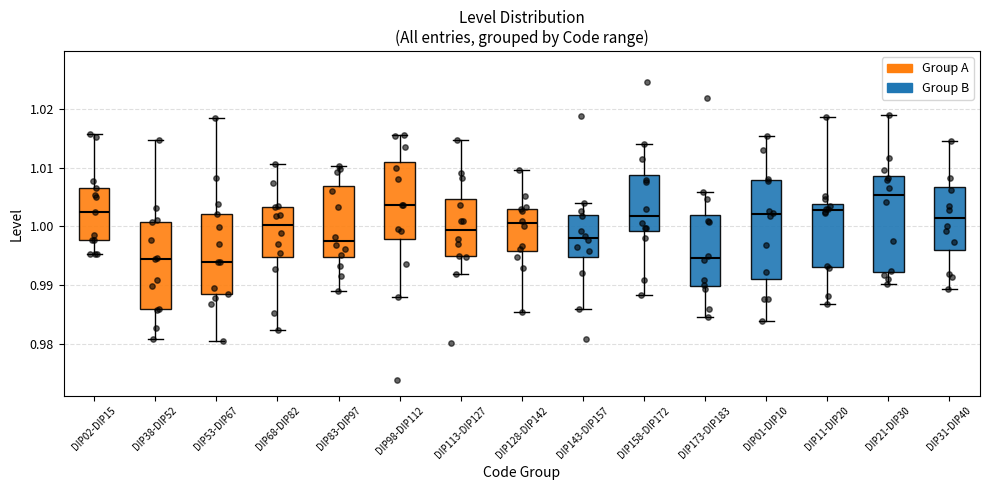

Where is the lower edge of the box for DIP113-DIP127 on the y-axis? The values are not printed on the chart, so give them approximately, as read against the axis.

0.995